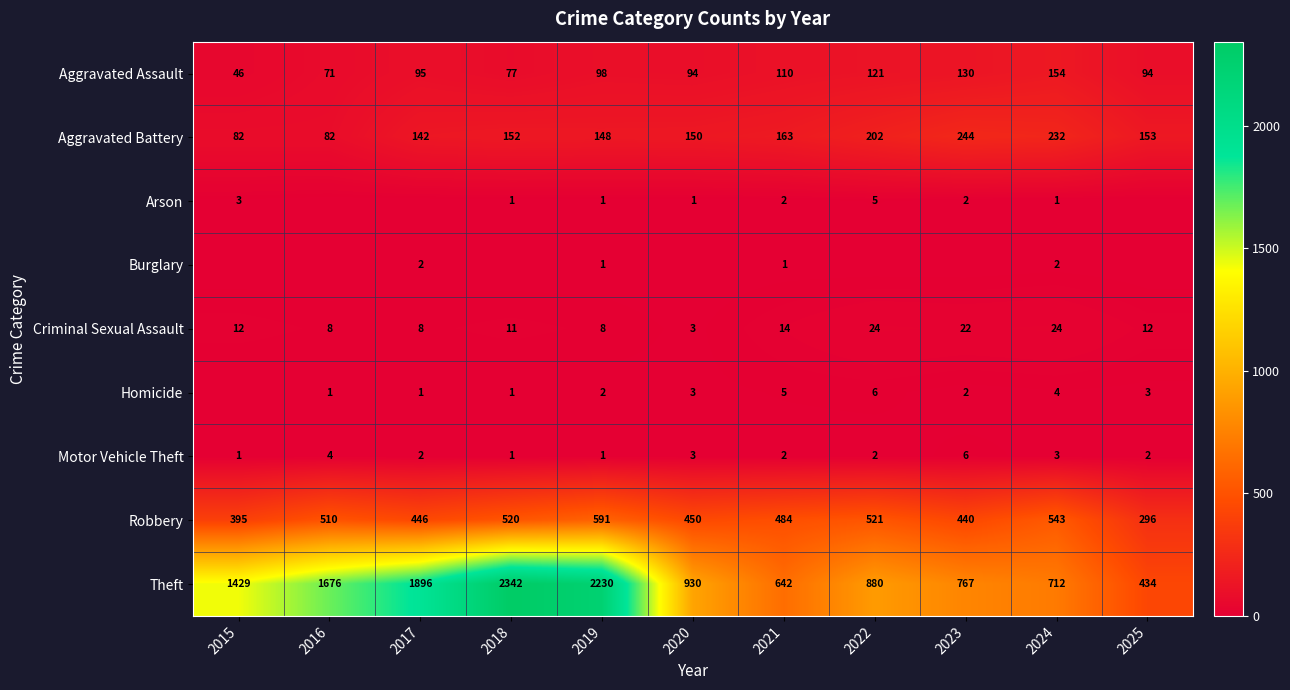

Is it true that Motor Vehicle Theft equals 6 at 2016?

False